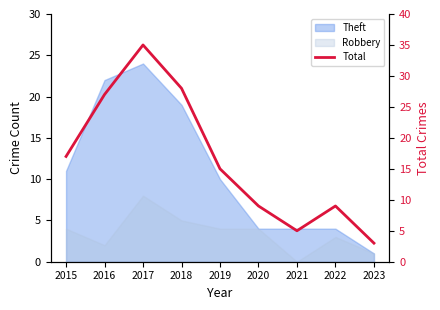

How many interior local peaks (higher than both neighbors) does the data have?

2